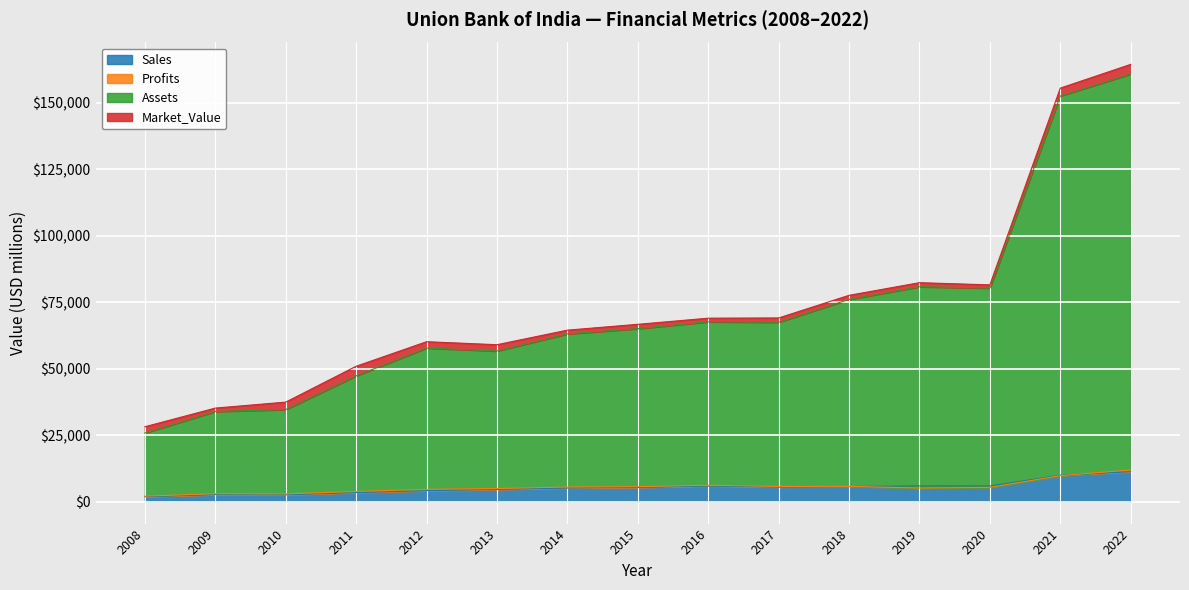

Is the value of Sales at 2011 greater than the value of Assets at 2019?

No